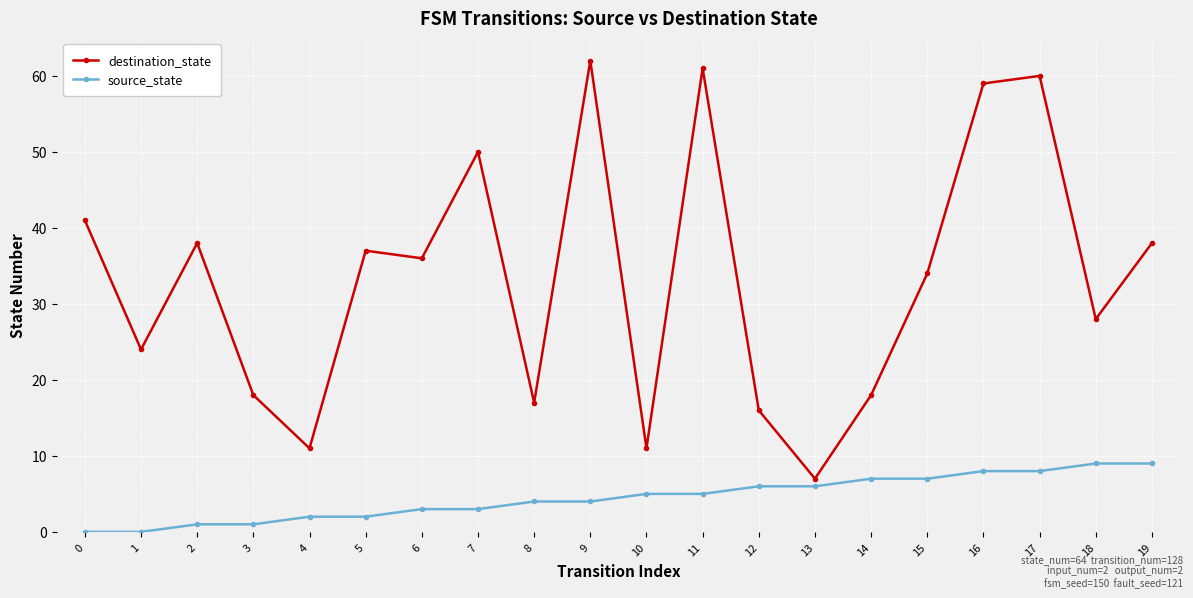

What are all the series names shown in the legend?

destination_state, source_state